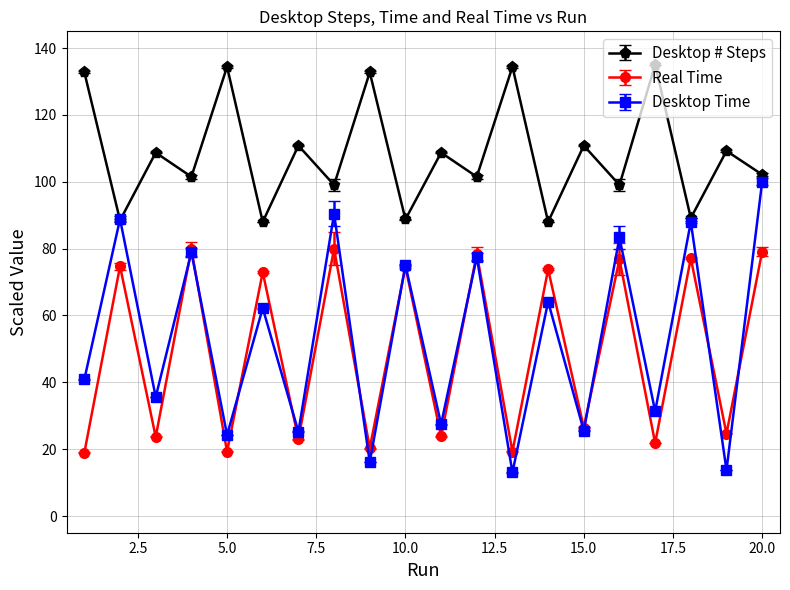

List the series in order of their peak value, highest first.

Desktop # Steps, Desktop Time, Real Time